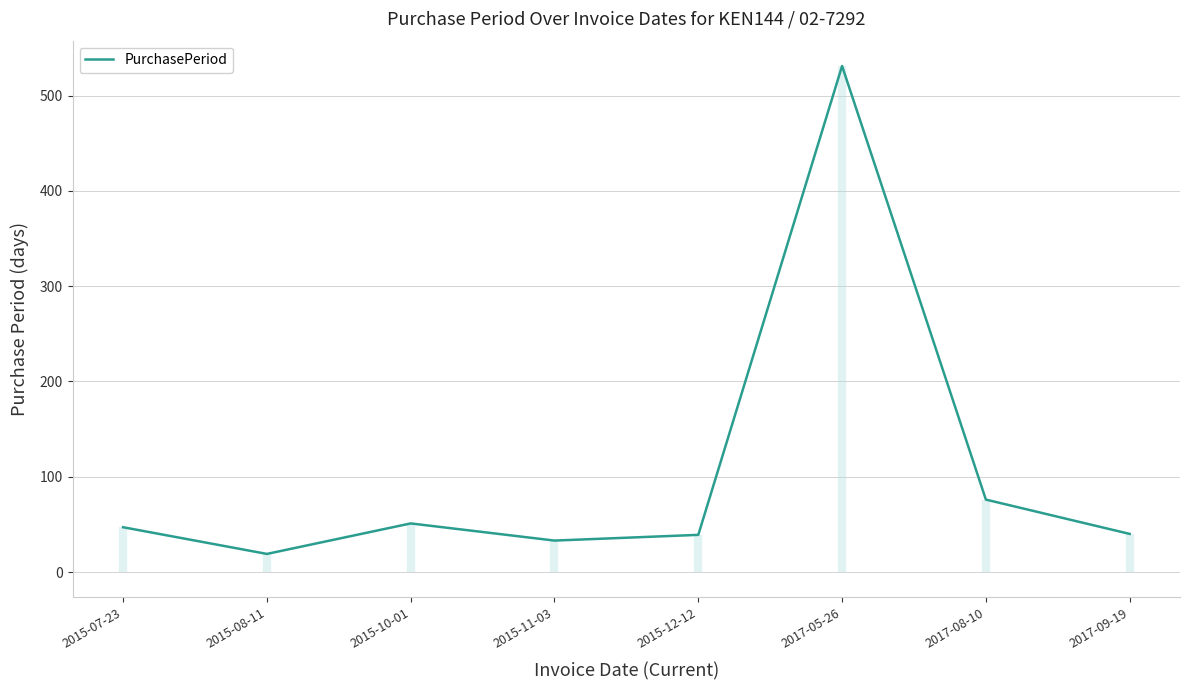

What is the difference between the maximum and minimum values?

512